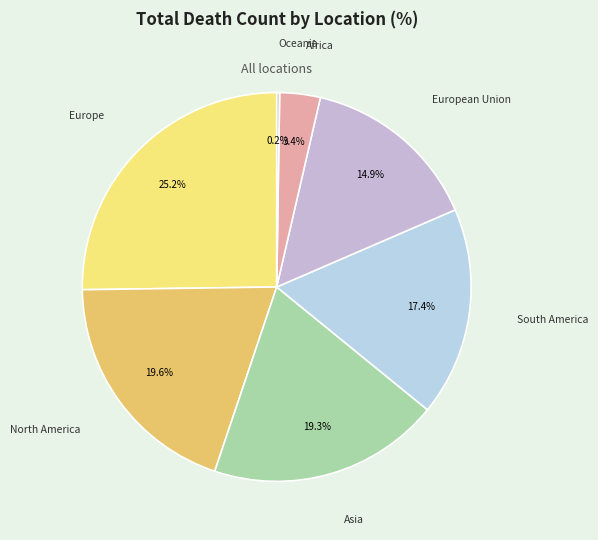

Which has a higher value, Europe or European Union?

Europe